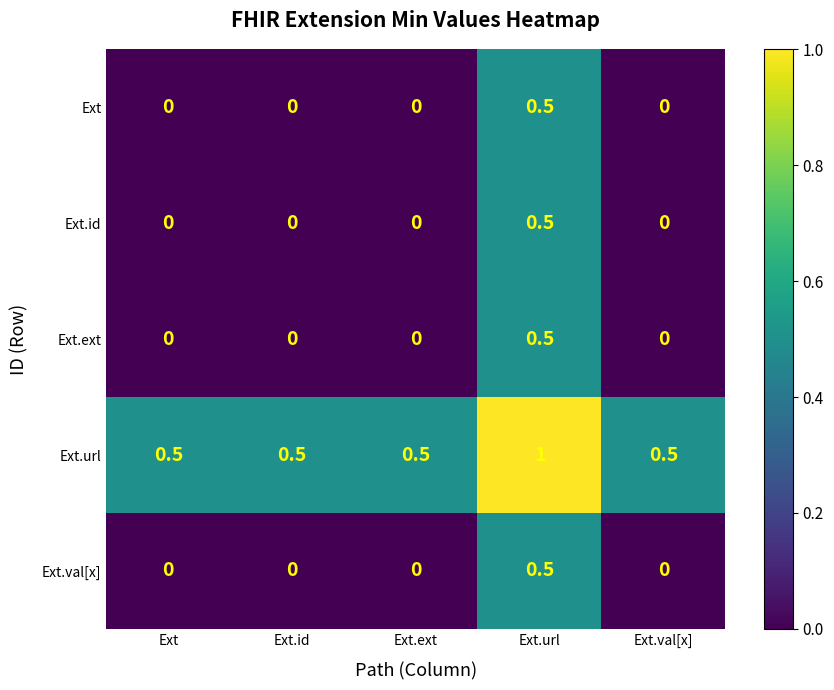

Reading right to left, list all the values displayed in this chart.

Ext: 0.0	0.5	0.0	0.0	0.0
Ext.id: 0.0	0.5	0.0	0.0	0.0
Ext.ext: 0.0	0.5	0.0	0.0	0.0
Ext.url: 0.5	1.0	0.5	0.5	0.5
Ext.val[x]: 0.0	0.5	0.0	0.0	0.0